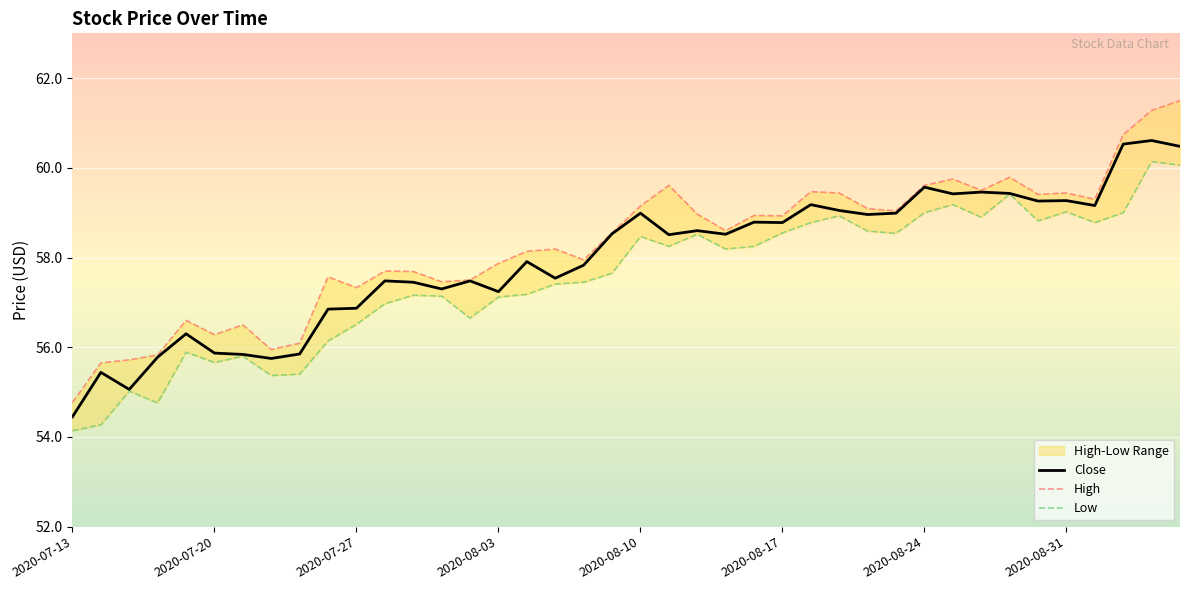

What is the greatest value displayed?

61.5